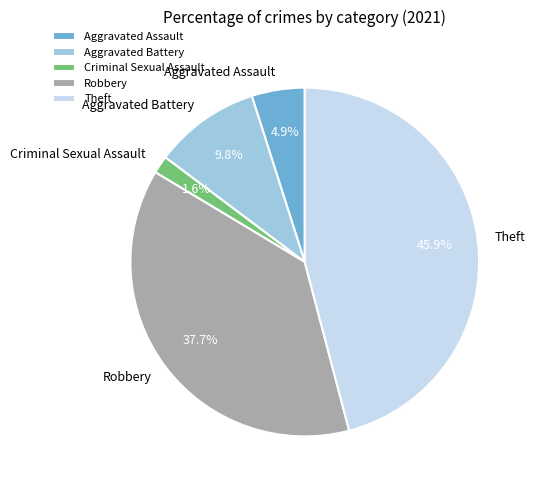

To the nearest percent, what is the difference between the largest and smallest slice percentages?

44%